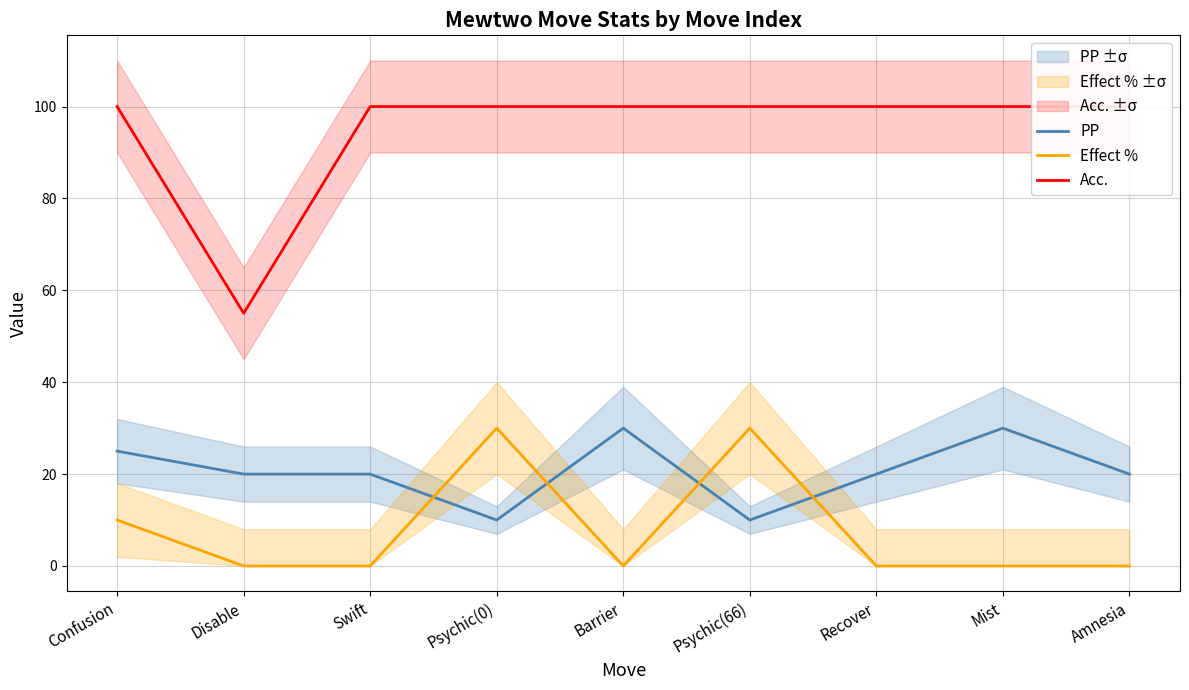

Reading left to right, transcribe all the data shown in this chart.

PP: 25	20	20	10	30	10	20	30	20
Effect %: 10	0	0	30	0	30	0	0	0
Acc.: 100	55	100	100	100	100	100	100	100